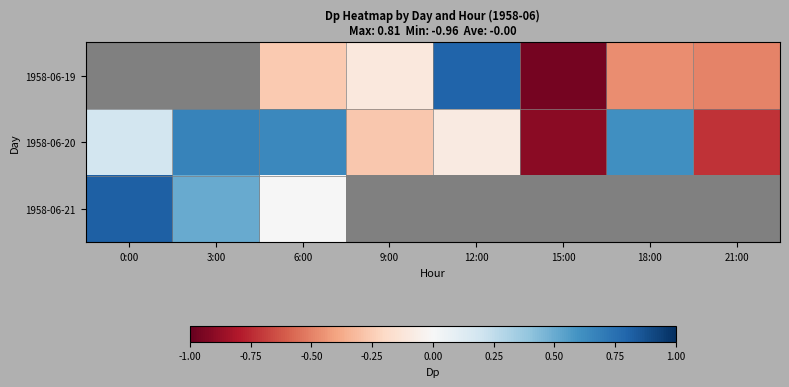

What is the approximate value of 1958-06-19 at 15:00?

-1.0